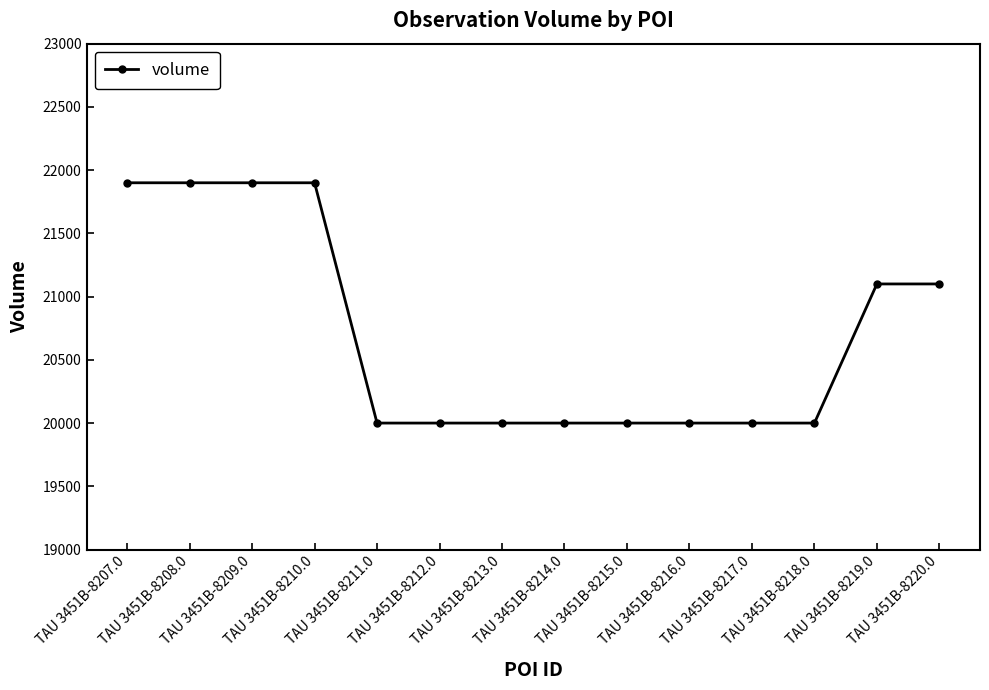

What position from the left is TAU 3451B-8210.0?

4